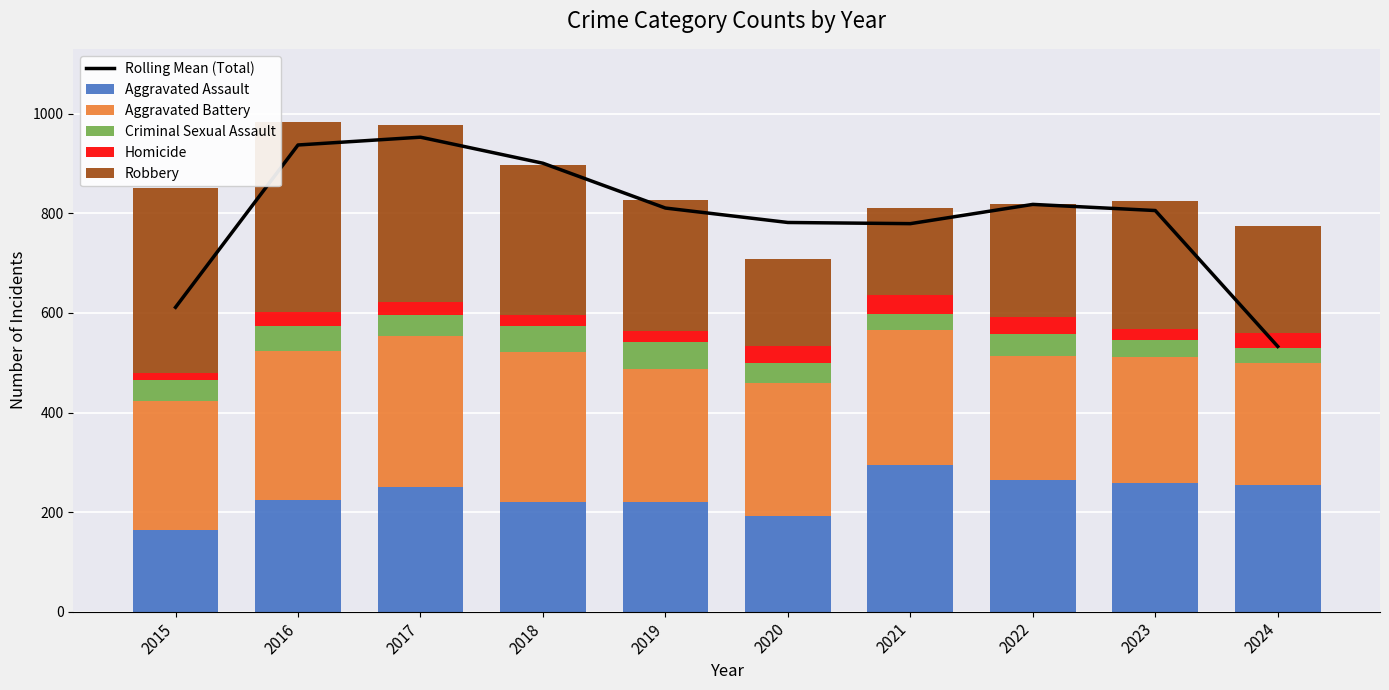

Which series has the widest spread of values?

Rolling Mean (Total)